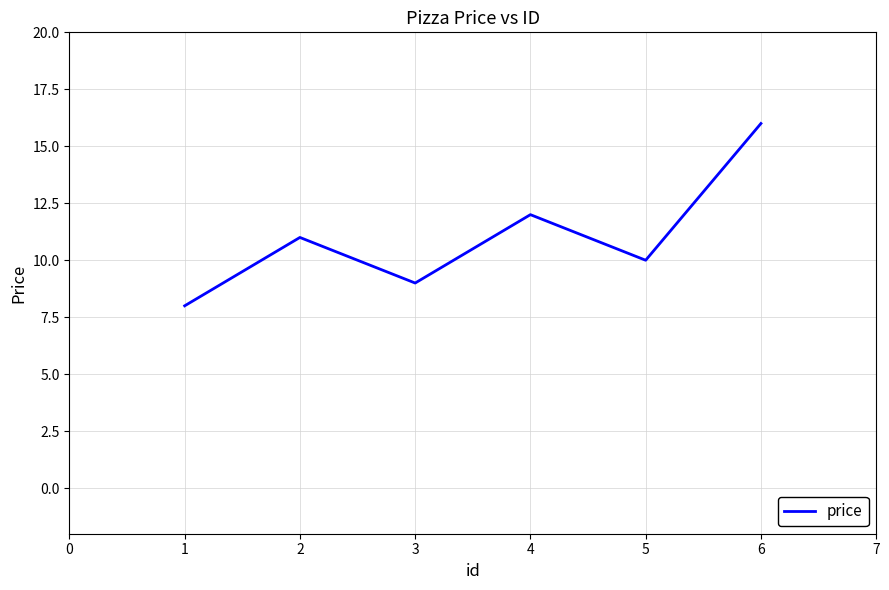

Reading left to right, list all the values displayed in this chart.

8	11	9	12	10	16